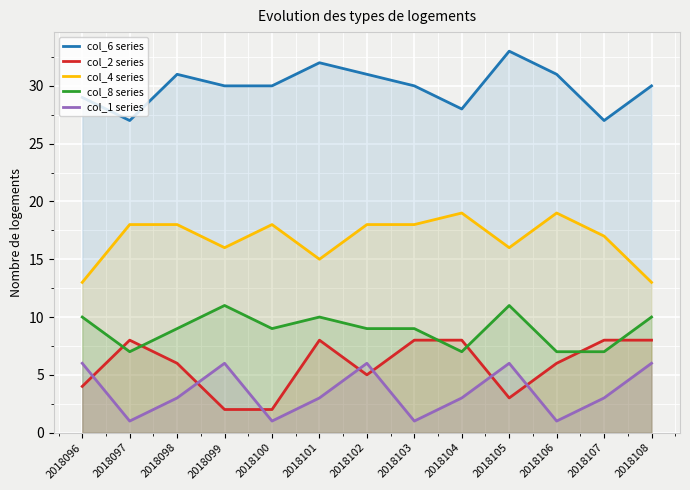

Which label corresponds to the smallest value in the chart?

2018097